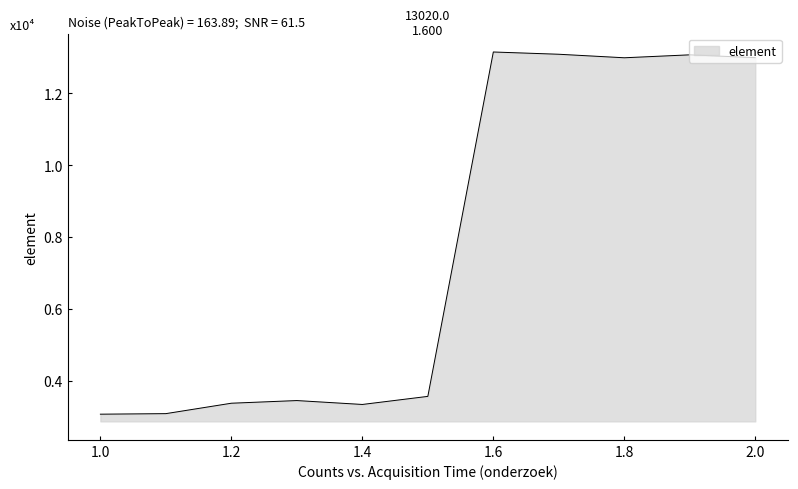

True or false: the data has more than 1 interior local peaks.

True